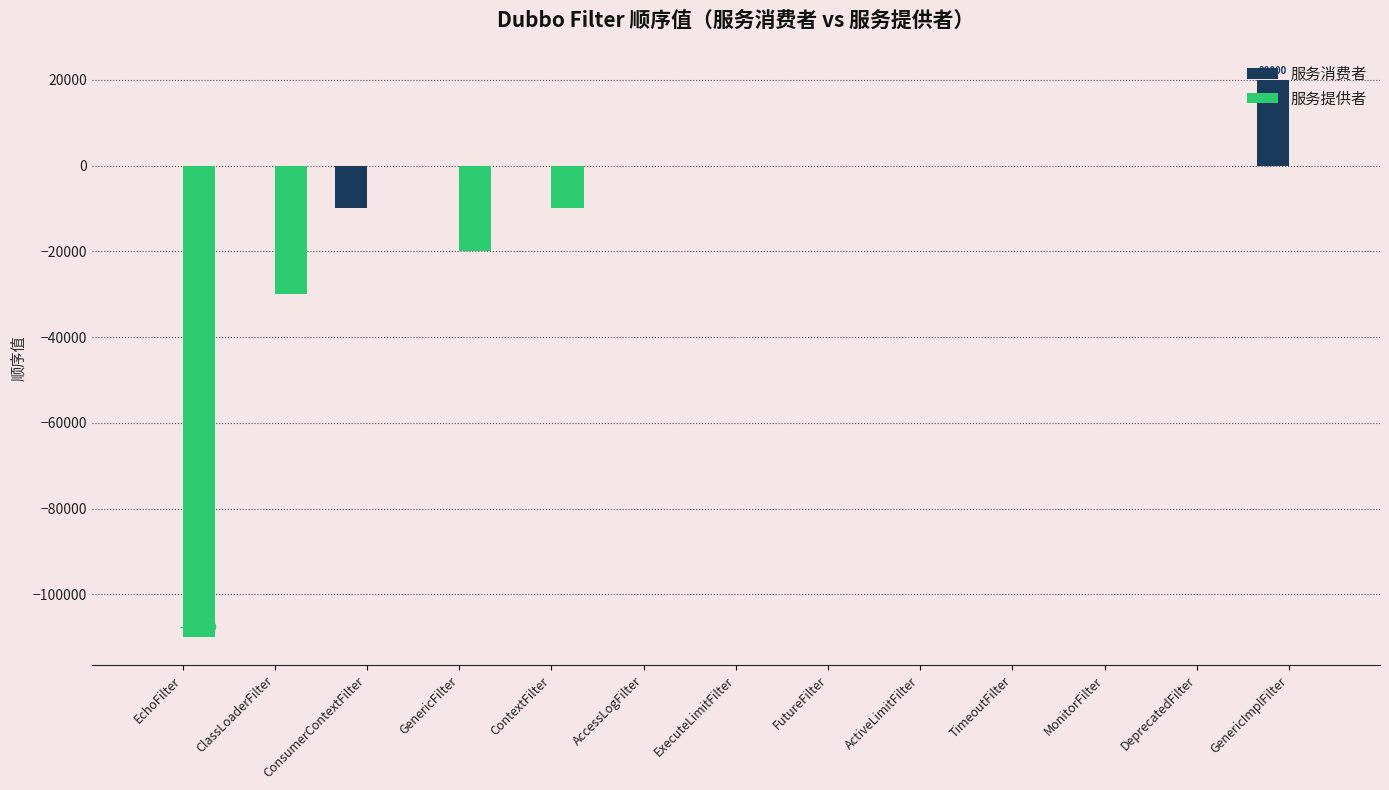

True or false: 服务消费者 has a value of 15830 at TimeoutFilter.

False